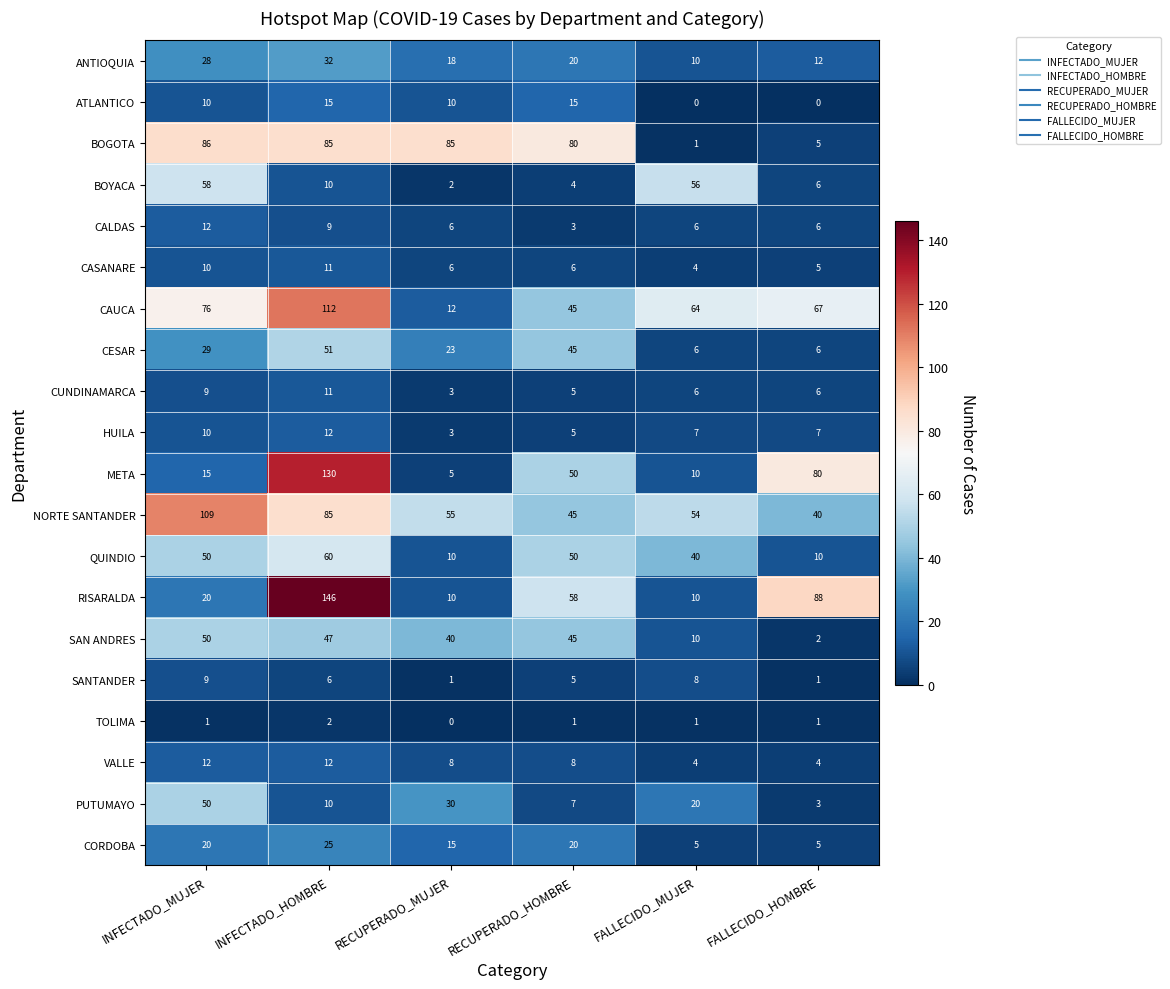

Is it true that CUNDINAMARCA equals 3 at RECUPERADO_MUJER?

True